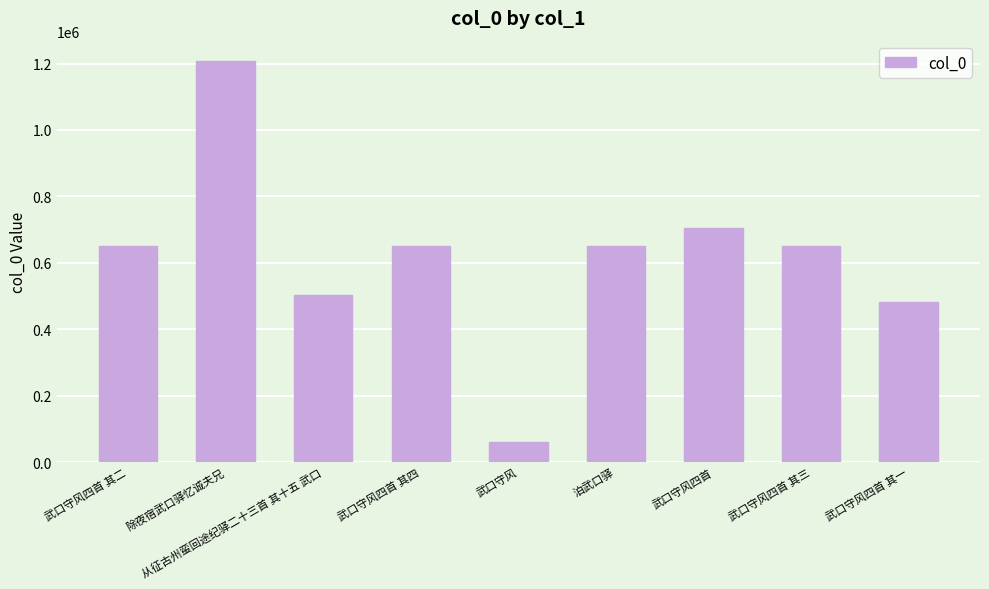

At which category does the chart reach its minimum across all series?

武口守风